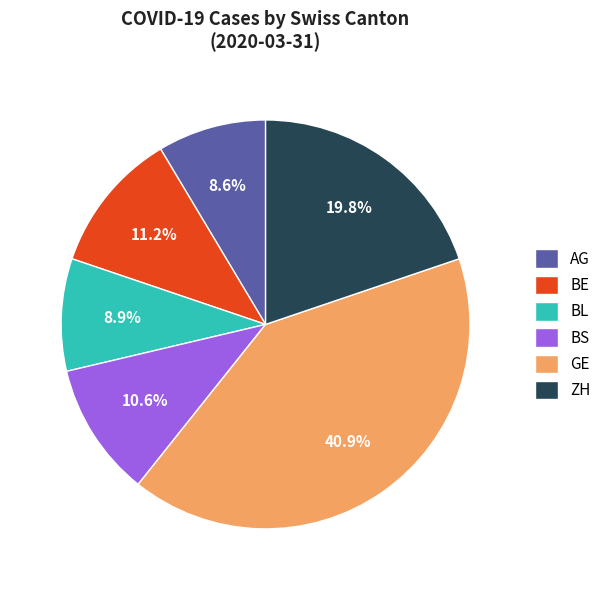

What is the total percentage of ZH and AG?

28.4%